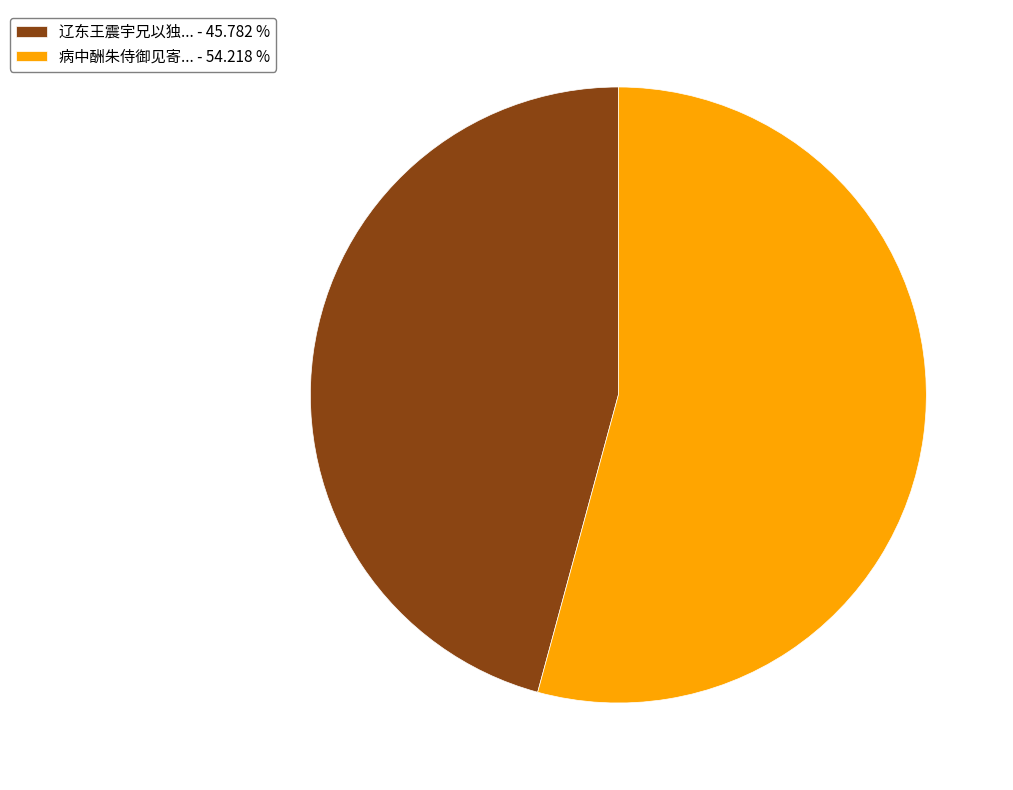

Which has a higher value, 辽东王震宇兄以独... - 45.782 % or 病中酬朱侍御见寄... - 54.218 %?

病中酬朱侍御见寄... - 54.218 %